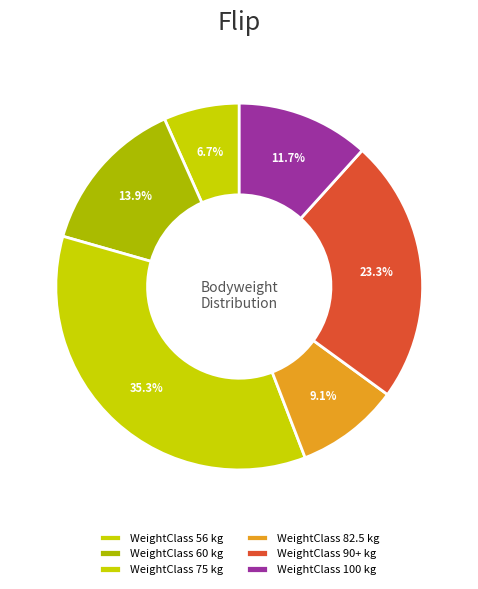

How many segments does this pie chart have?

6